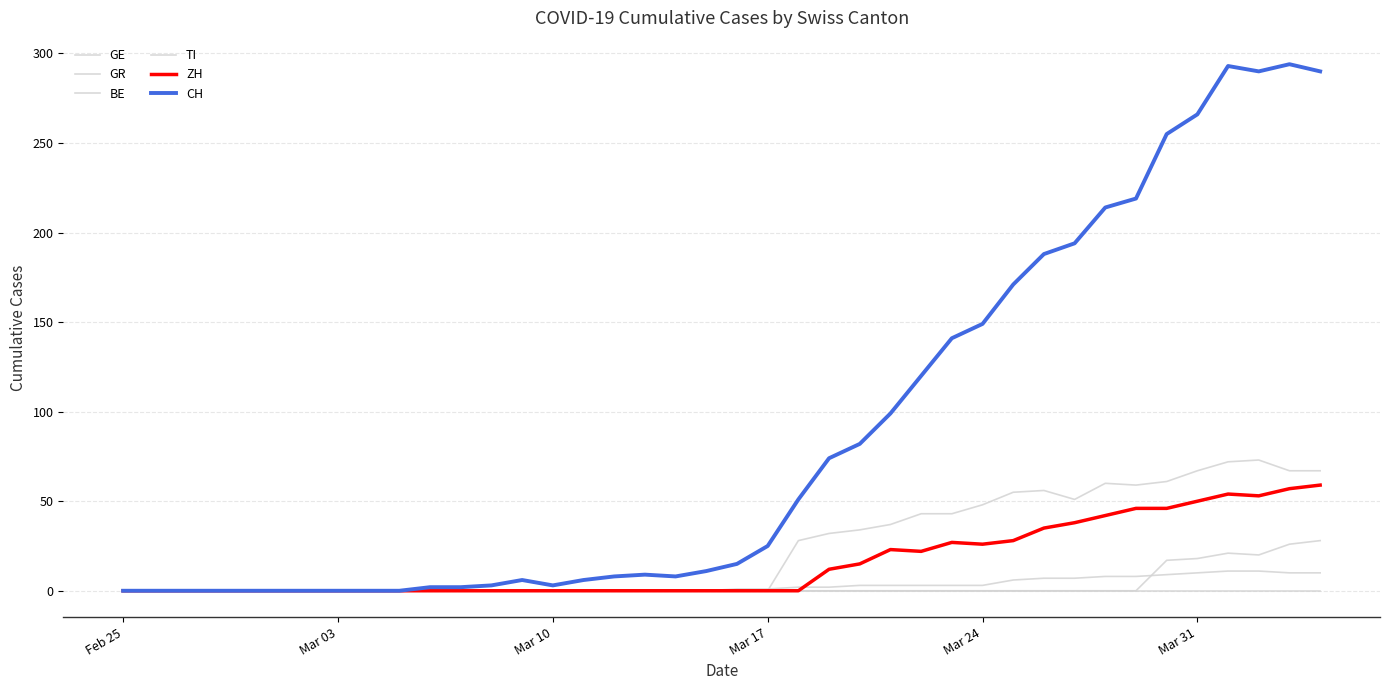

Does the chart display data point markers on the line(s)?

No